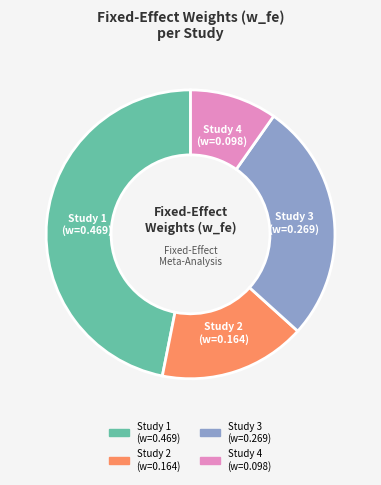

Is there any slice that represents more than half of the pie?

No